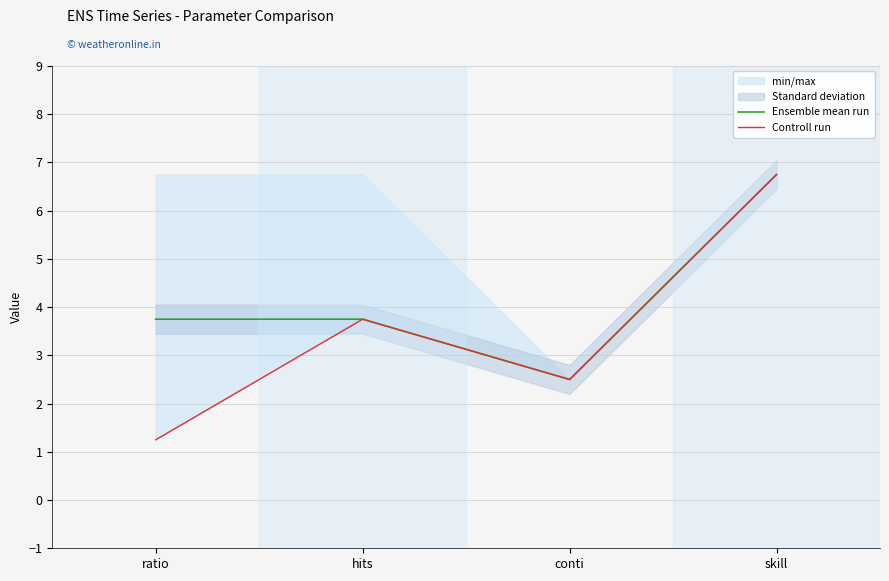

At which label is Ensemble mean run closest to 4?

ratio